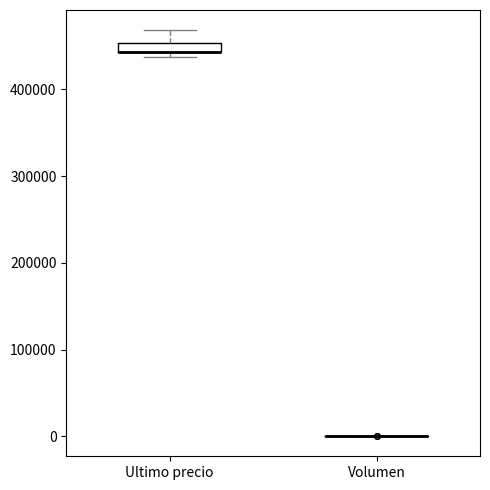

Which box is the tallest, from its lower edge to its upper edge?

Ultimo precio